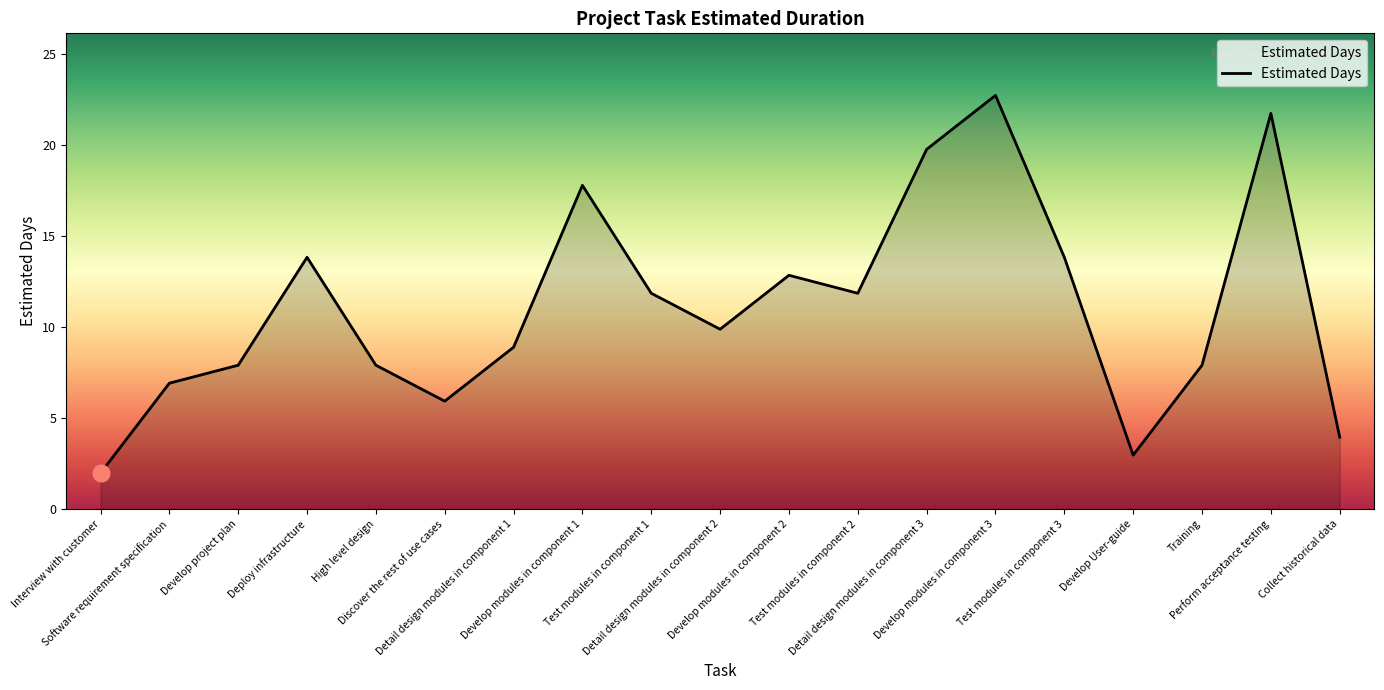

Where is the data nearest to the value 12?

Test modules in component 1